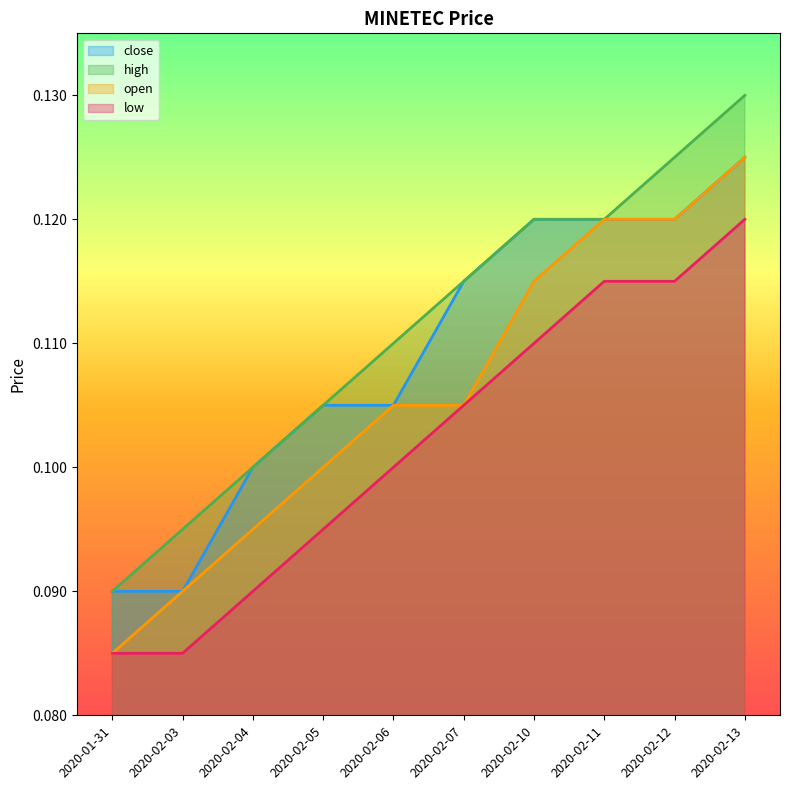

What is the value of the high point at the 7th from the left?

0.1